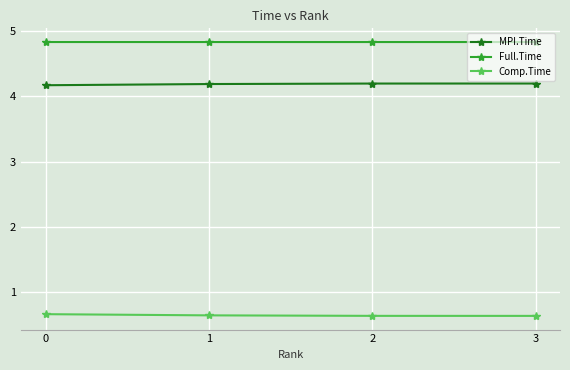

What is the value of the Comp.Time point at the 2nd from the left?

0.6